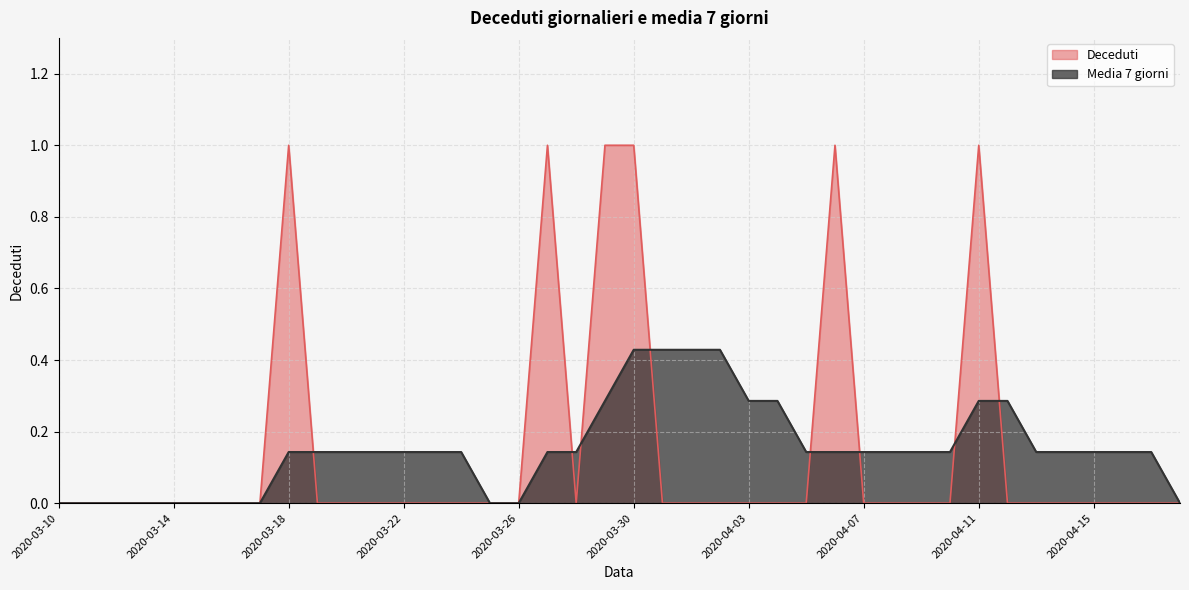

What is the total value across all series at 2020-03-21?

0.1